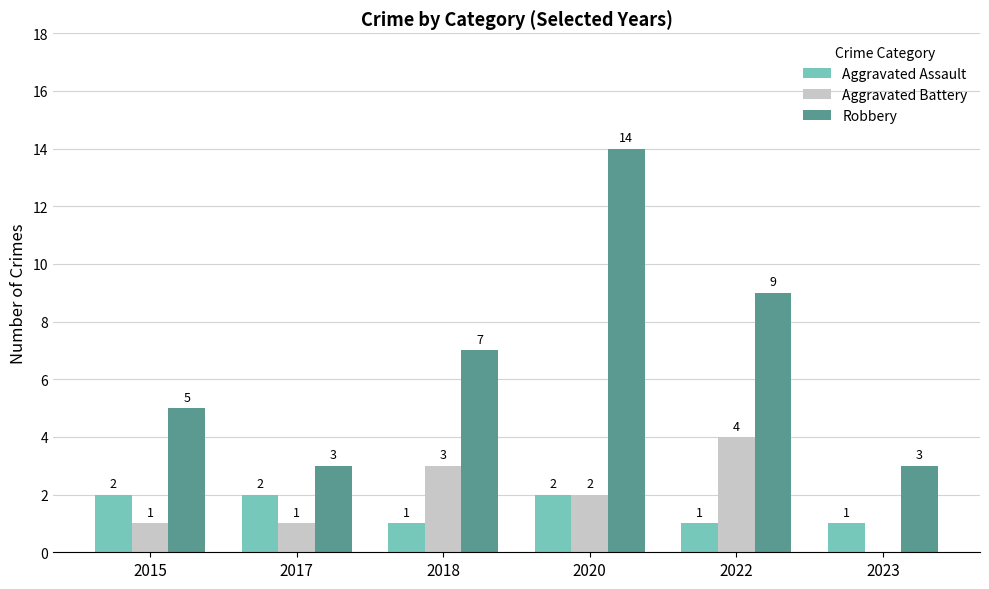

Is it true that Aggravated Battery equals 3 at 2018?

True